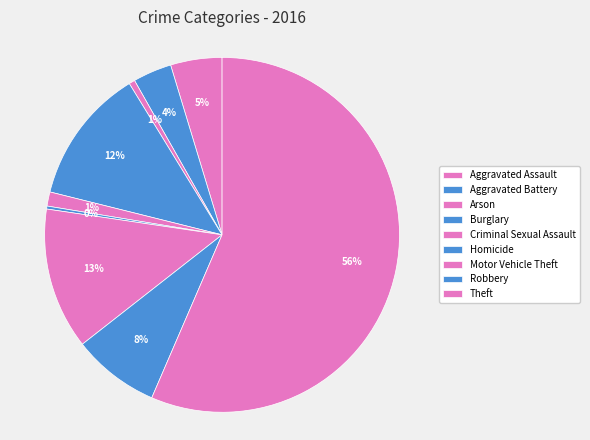

How many segments does this pie chart have?

9